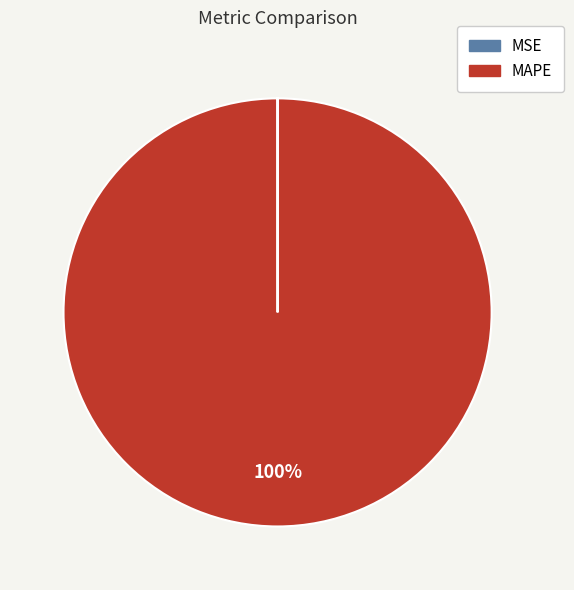

To the nearest percent, what is the average slice percentage?

50%